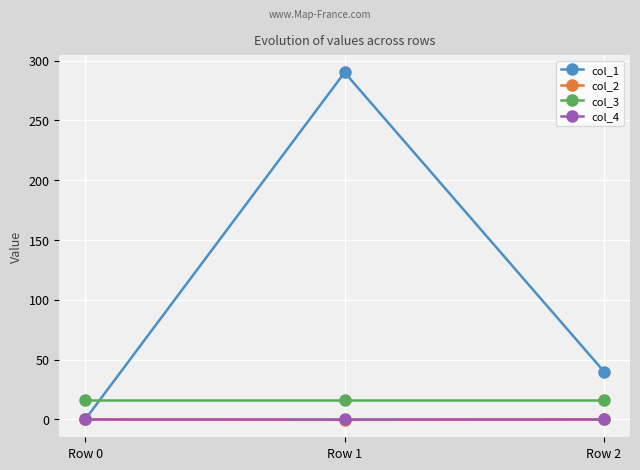

Which series has the widest spread of values?

col_1